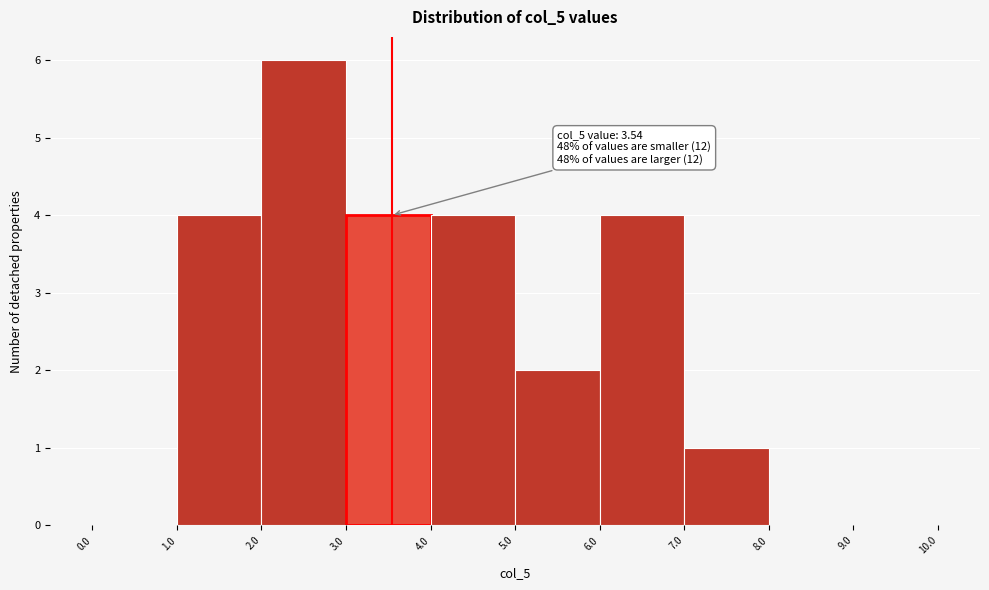

Over which range of the x-axis is the bar tallest?

2.0 to 3.0